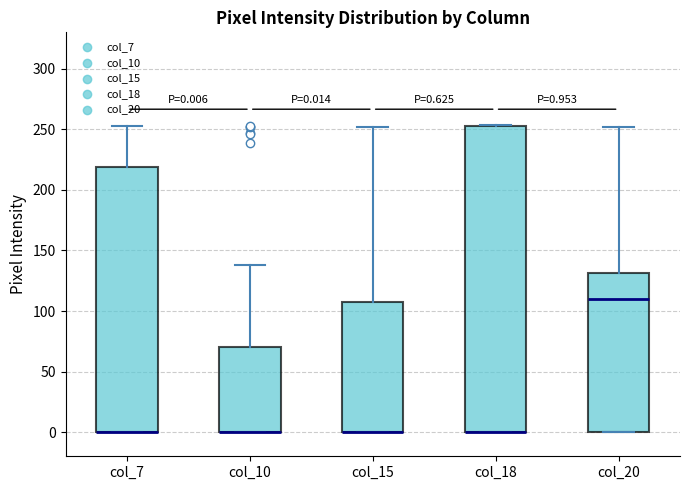

Which box is the tallest, from its lower edge to its upper edge?

col_18